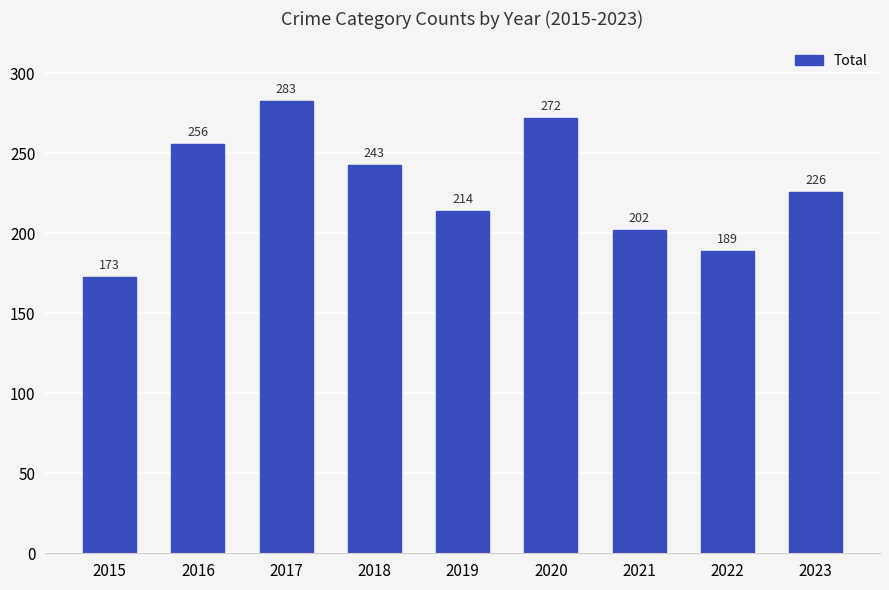

Reading left to right, list all the values displayed in this chart.

173	256	283	243	214	272	202	189	226